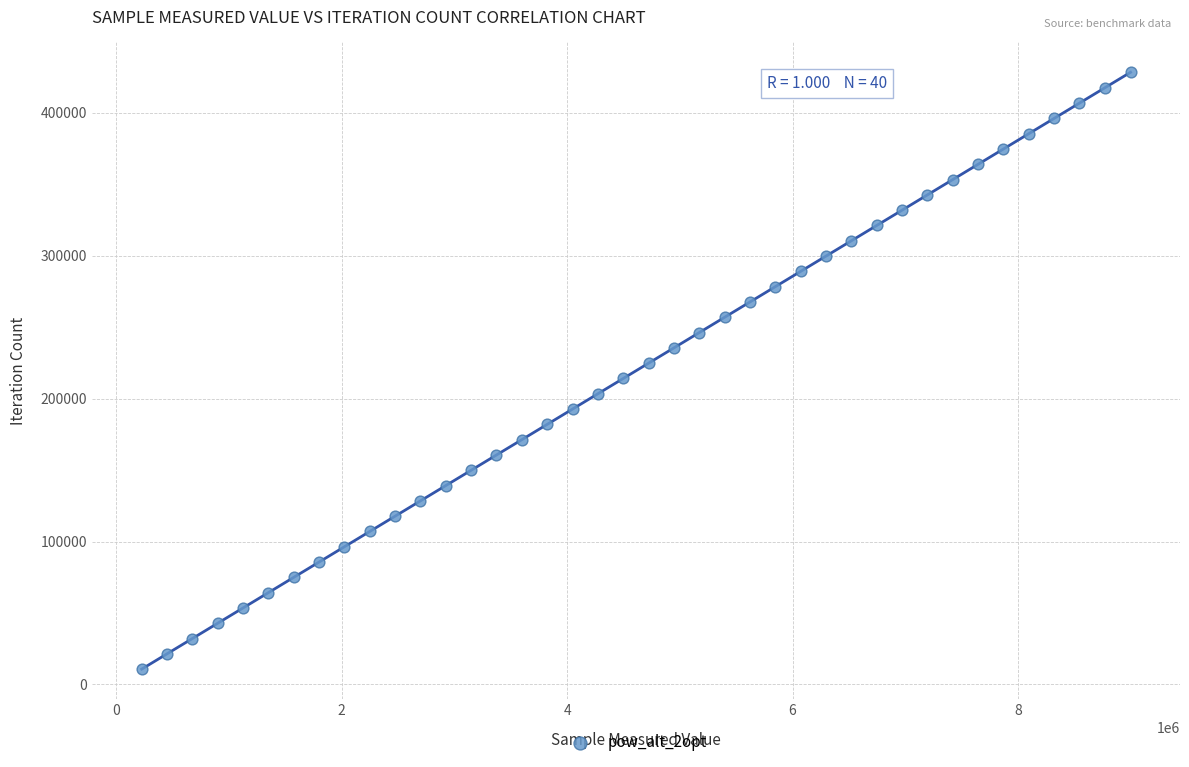

What is the range of X values (max minus min)?

8772508